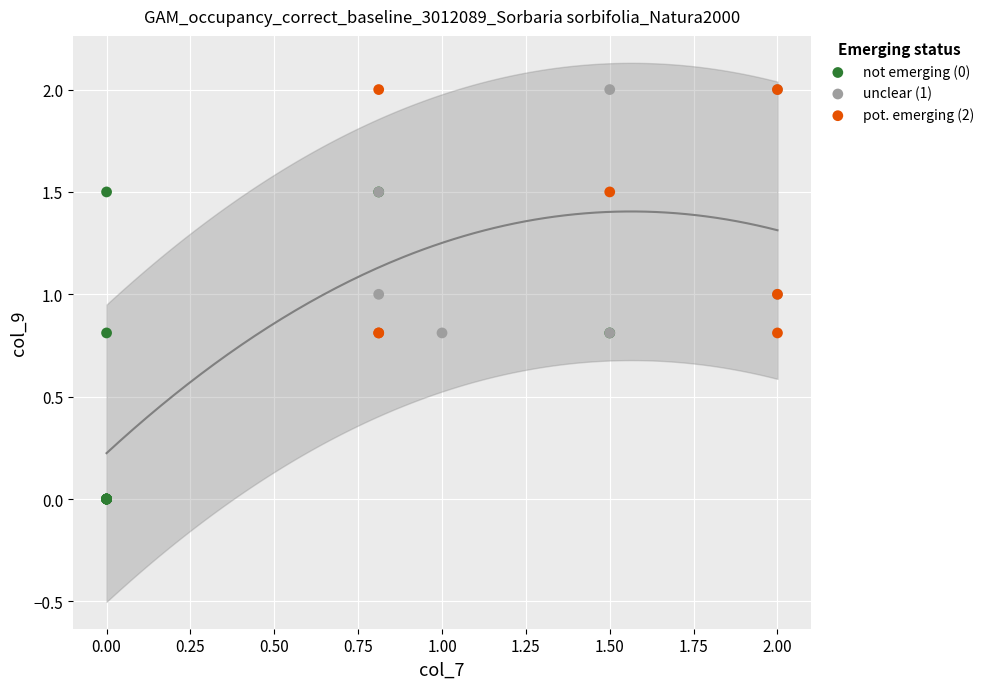

Which series has the widest spread of Y values?

not emerging (0)